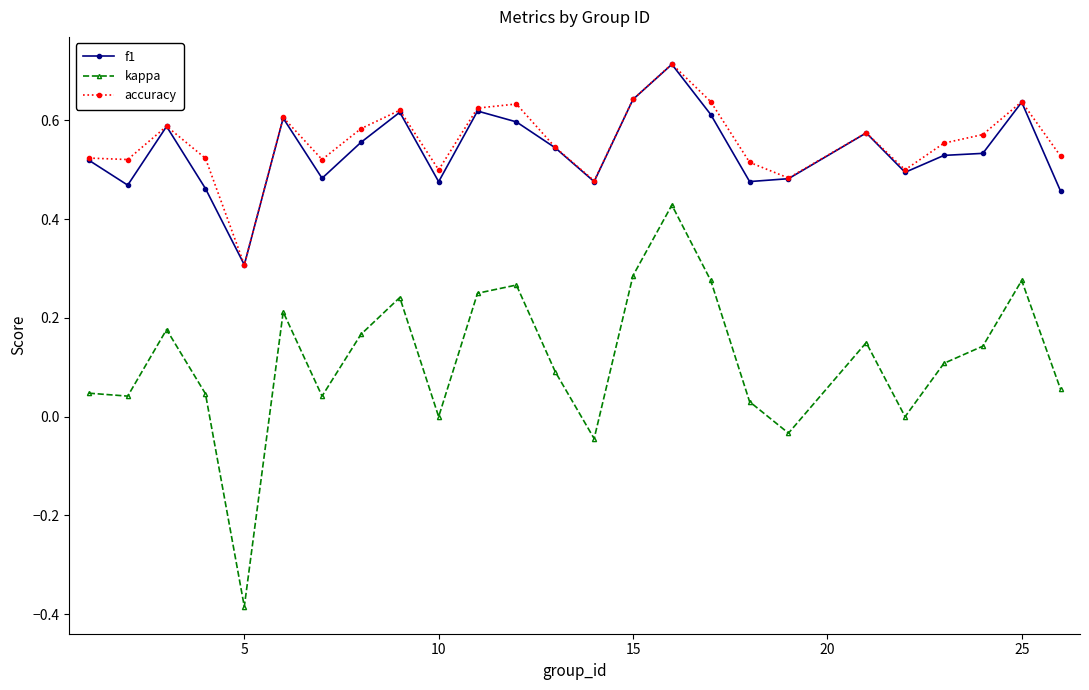

True or false: accuracy and kappa cross at least once.

False